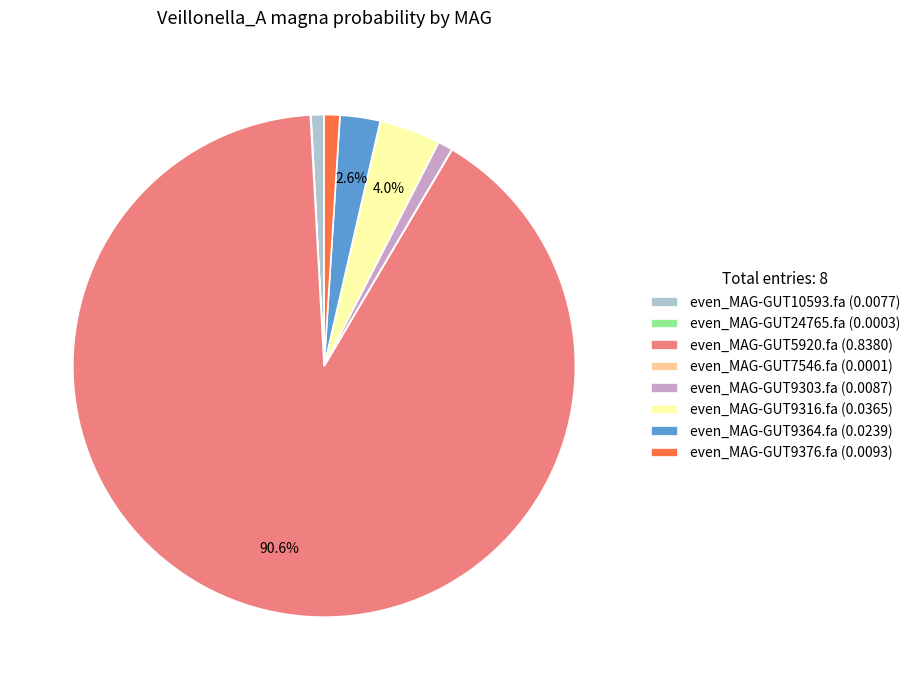

Does any single category account for the majority?

Yes